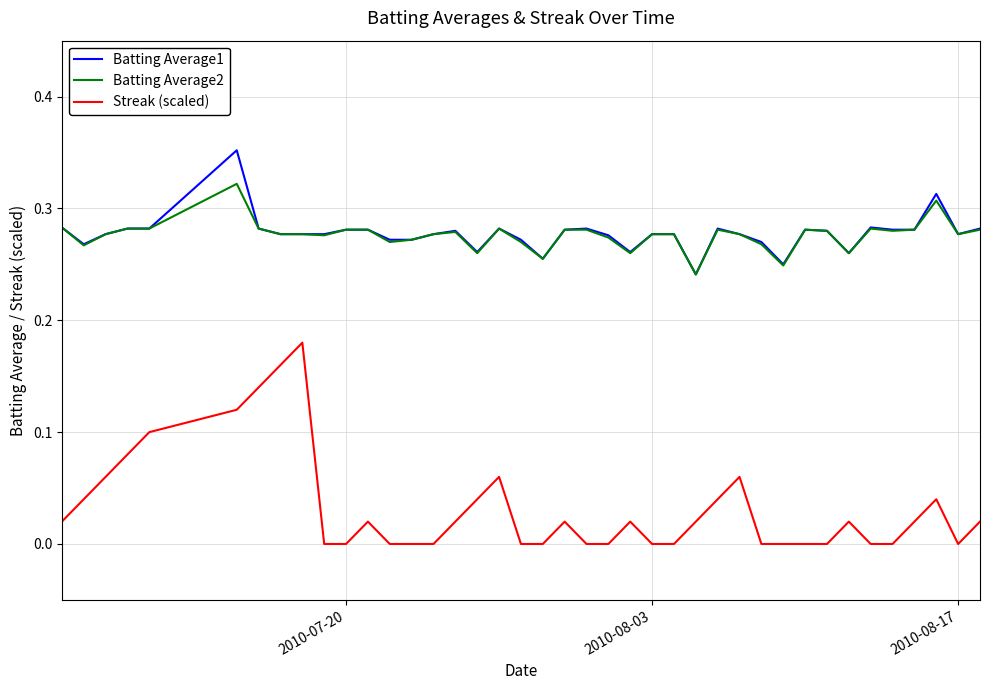

Which series has the largest range (max minus min)?

Streak (scaled)